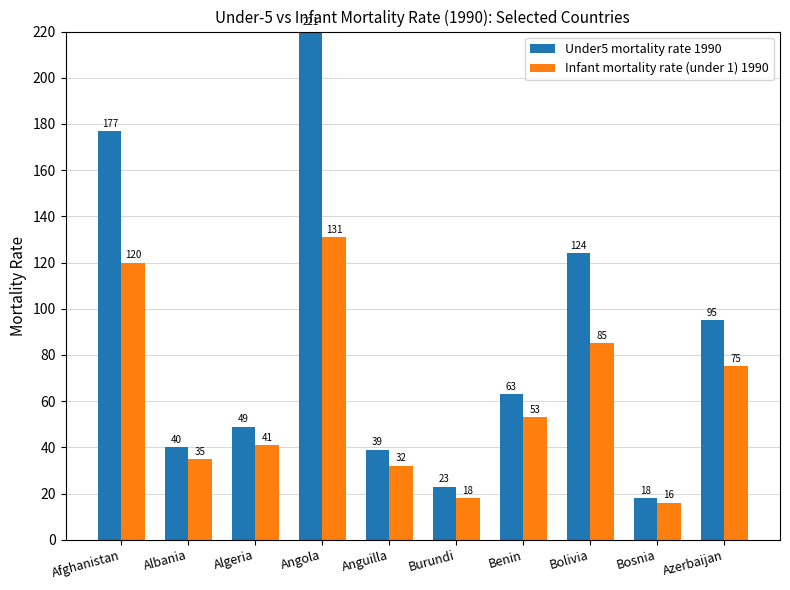

What is the sum of the Infant mortality rate (under 1) 1990 values at Albania and Algeria?

76